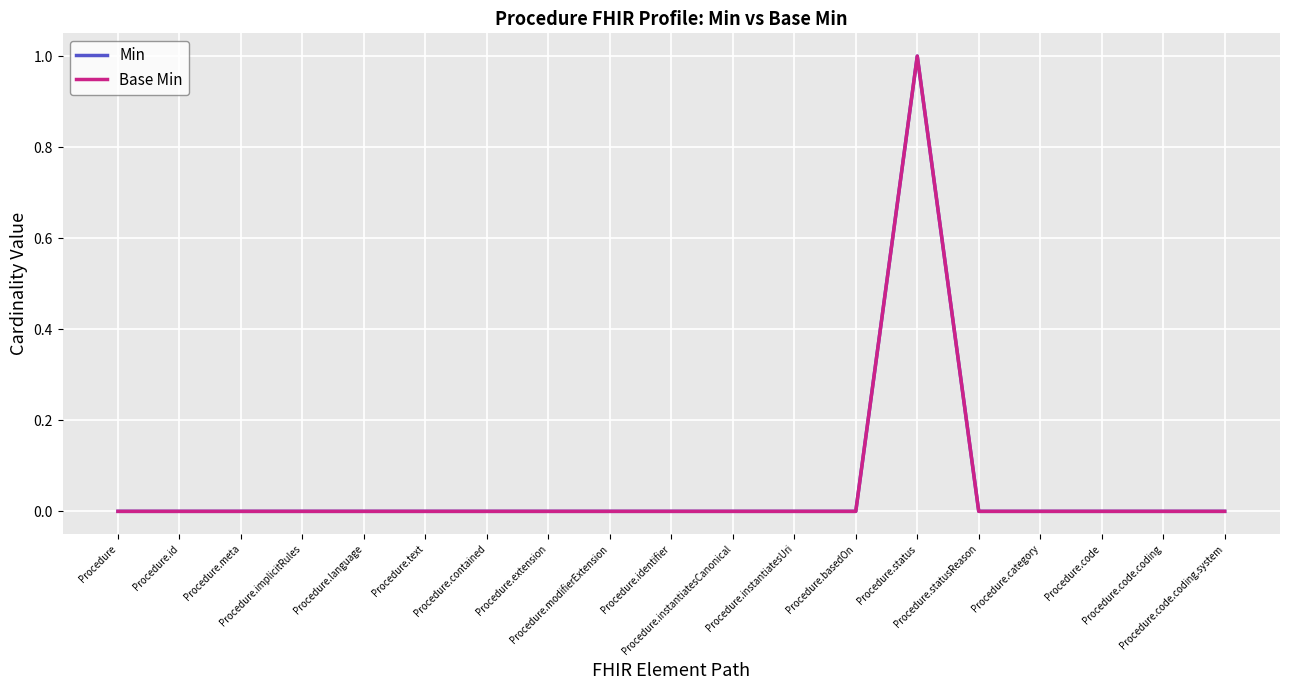

Which series has the largest total across all categories?

Min